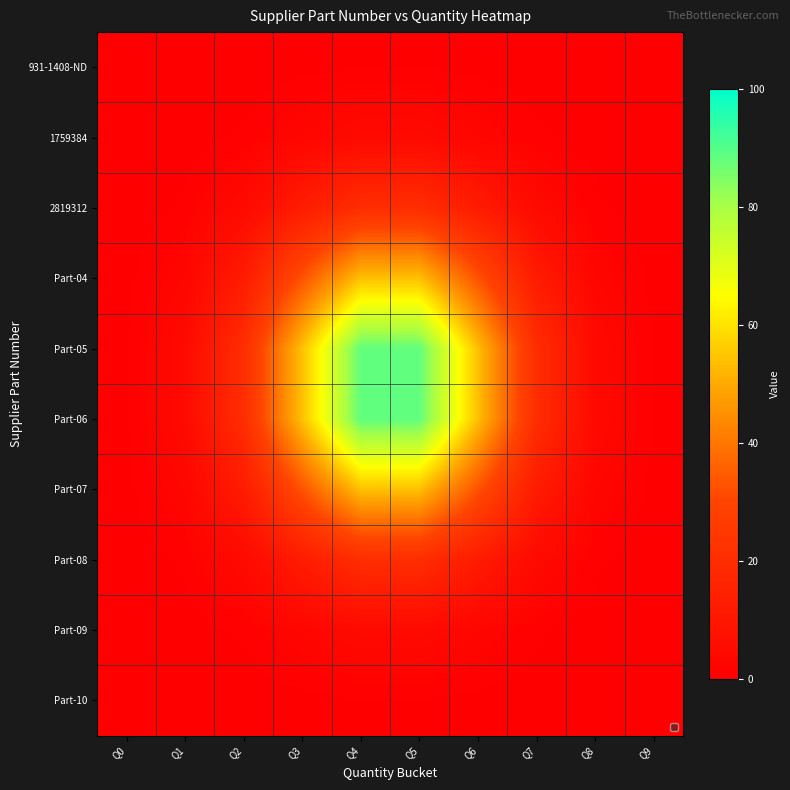

Which series has the largest total across all categories?

Part-05